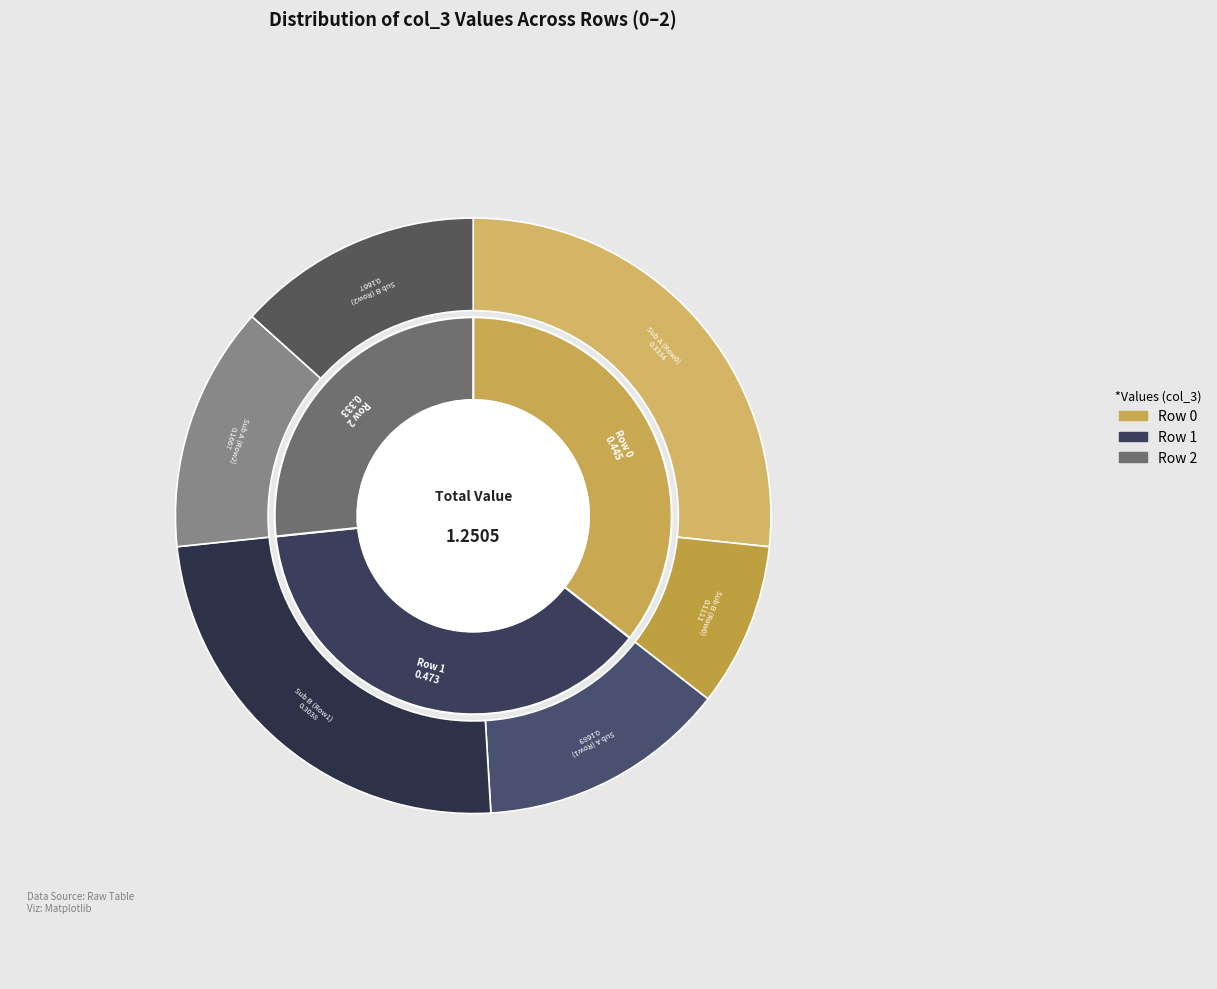

Is there any slice that represents more than half of the pie?

Yes